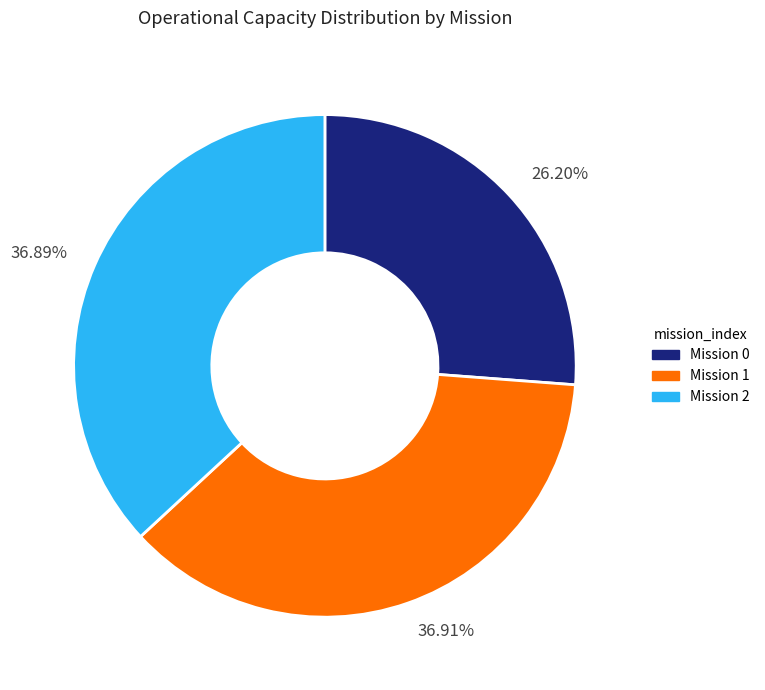

Is the sum of Mission 0 and Mission 2 greater than half?

Yes